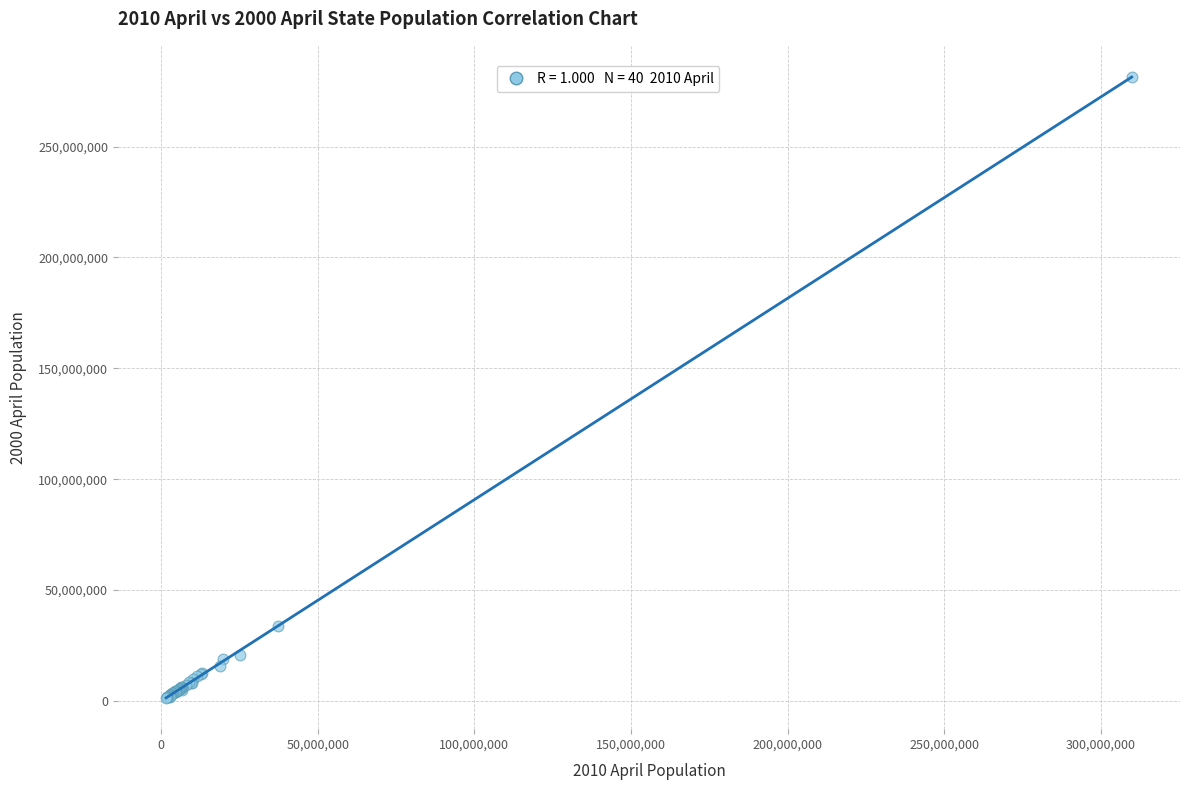

What Y value in the scatter plot is closest to 141357929?

33871648